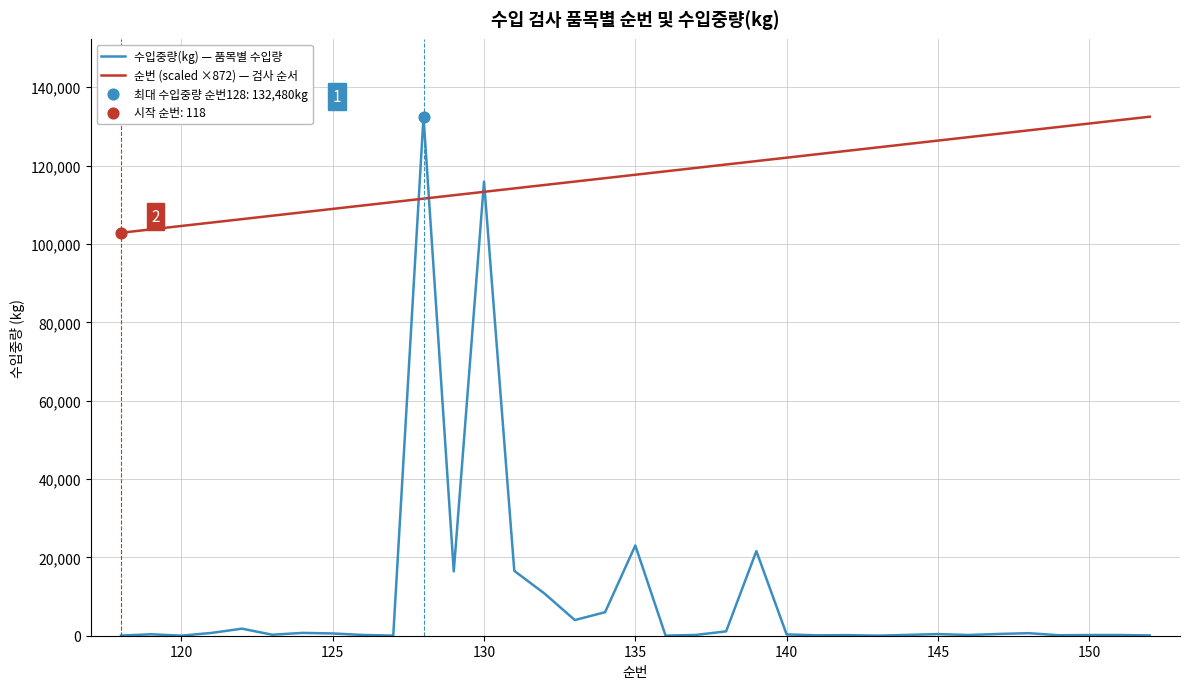

Which series has the largest total across all categories?

순번 (scaled ×872) — 검사 순서